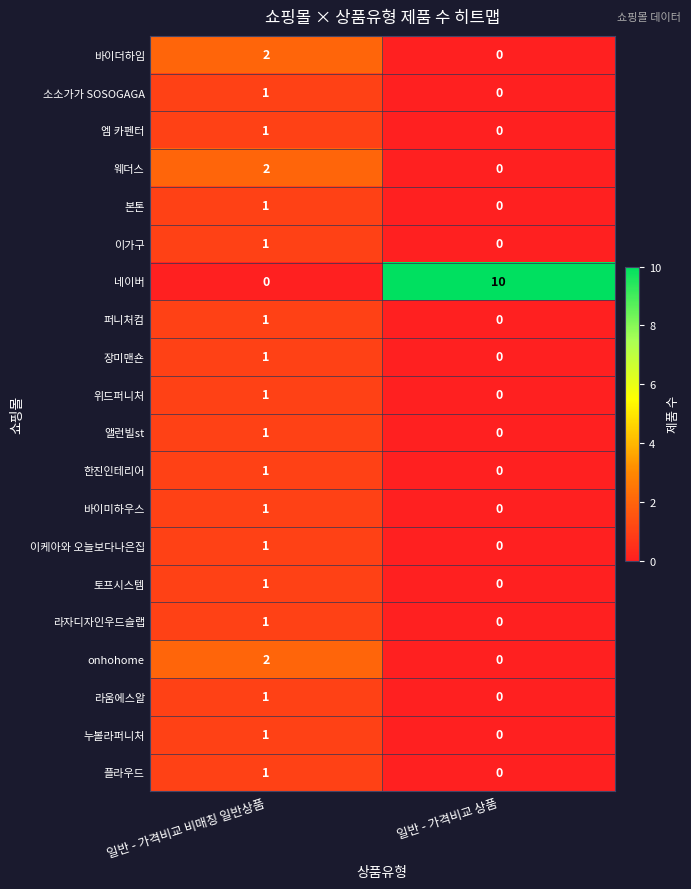

At which category is the sum across all series the highest?

일반 - 가격비교 비매칭 일반상품